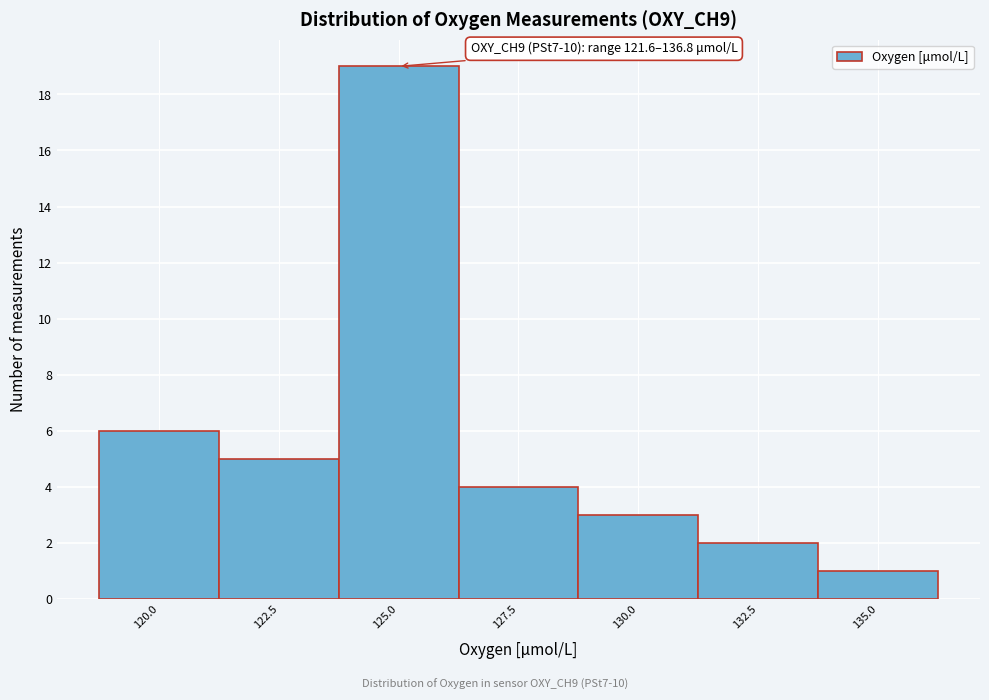

Reading left to right, what are all the values shown in this chart?

6	5	19	4	3	2	1